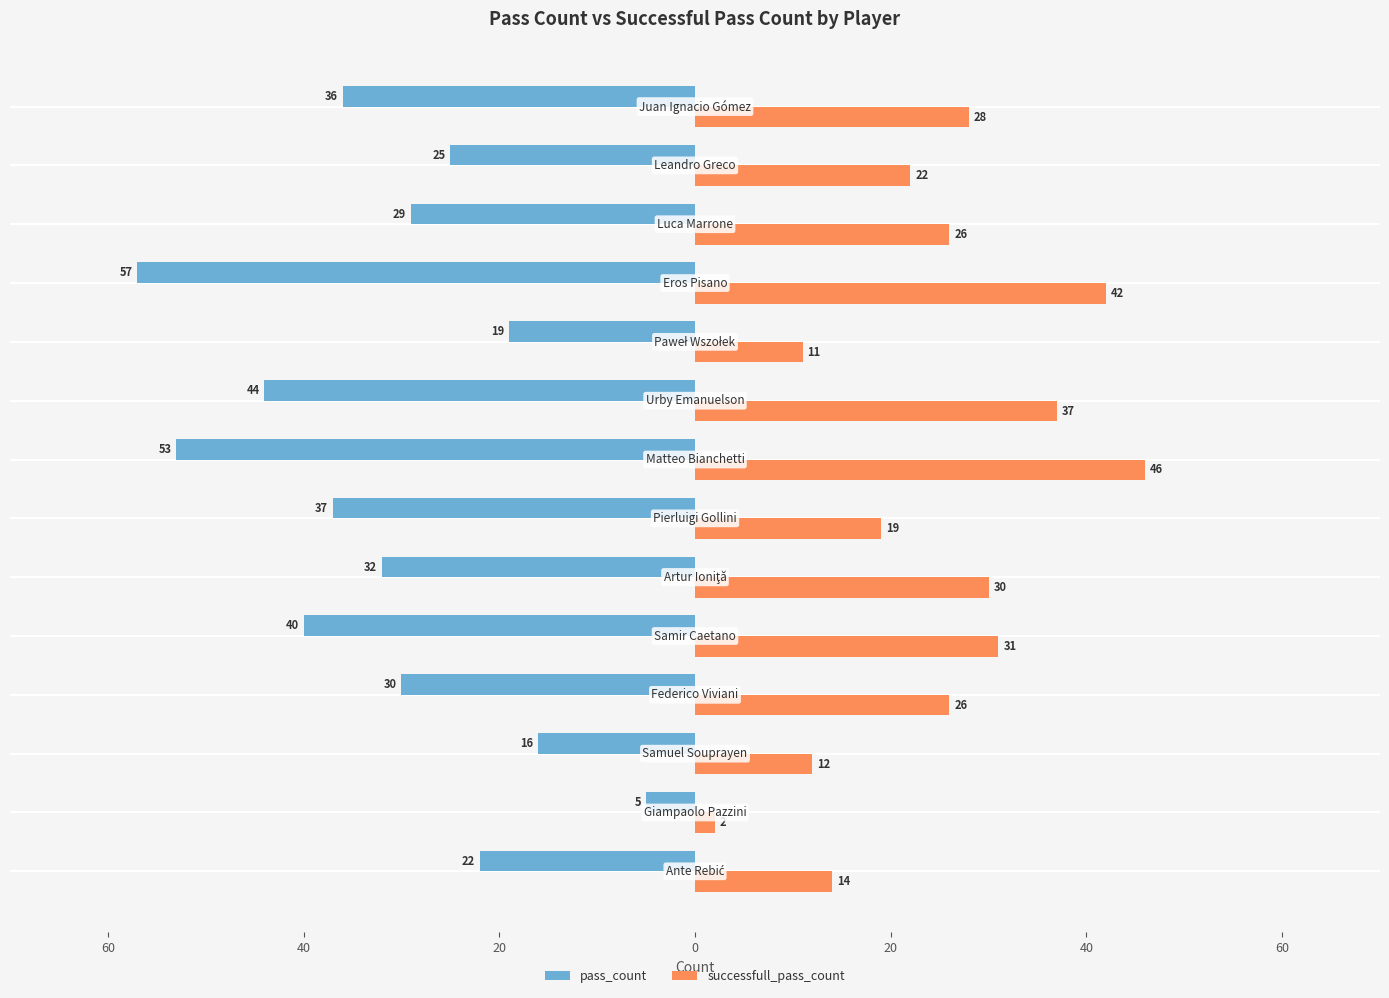

What are all the series names shown in the legend?

pass_count, successfull_pass_count